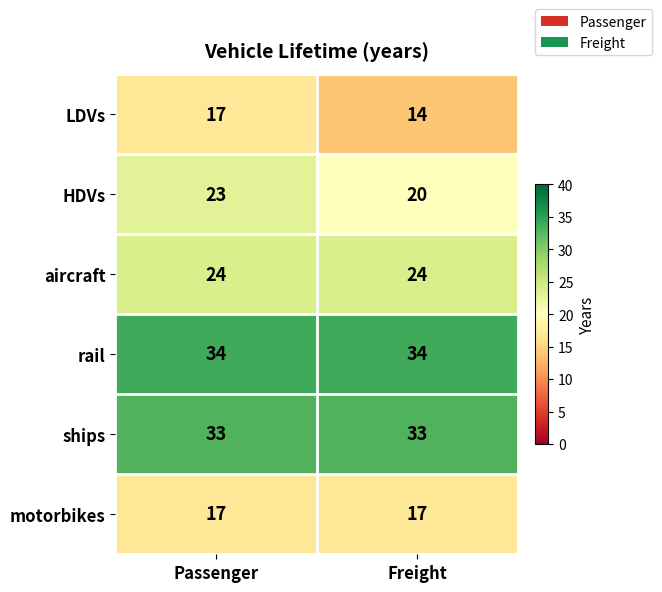

What is the greatest value displayed?

34